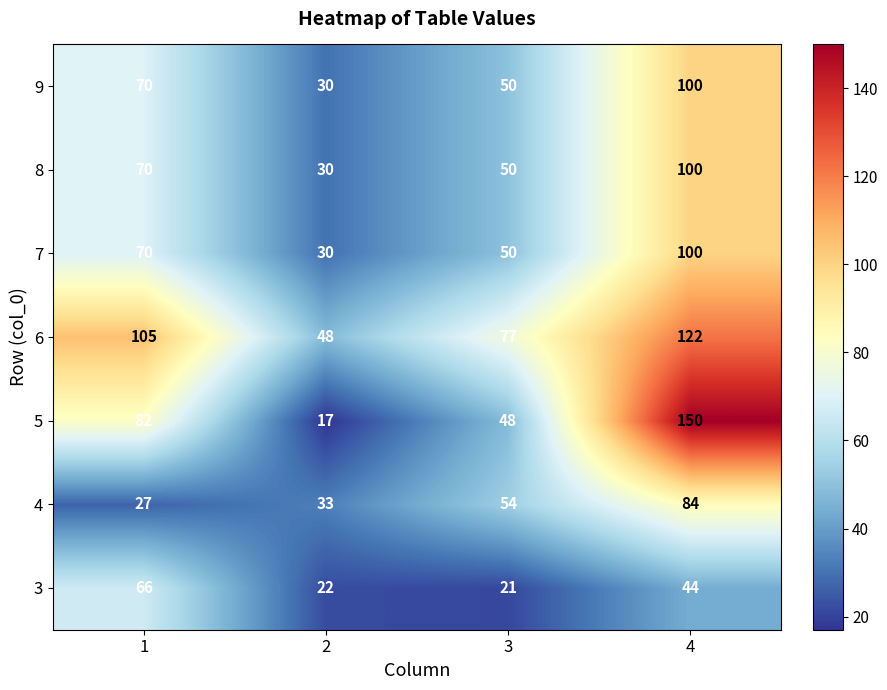

What is the greatest value displayed?

150